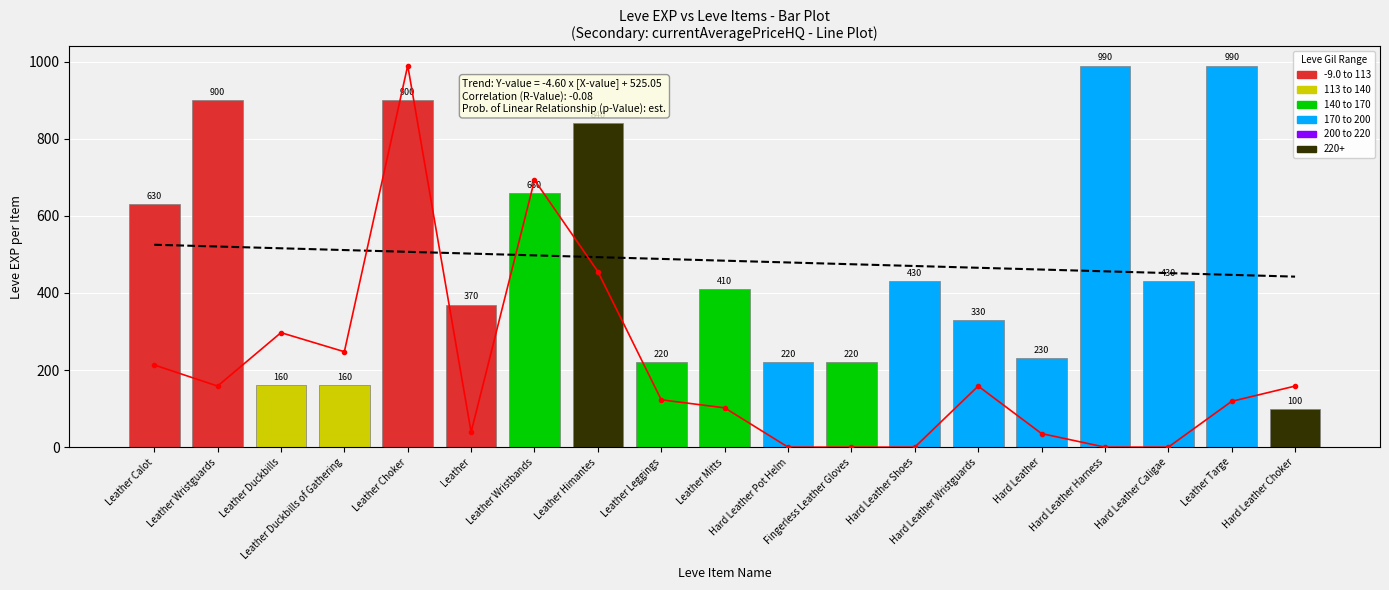

What is the sum of the Trend (Leve EXP) values at Leather Mitts and Leather Duckbills?

999.5